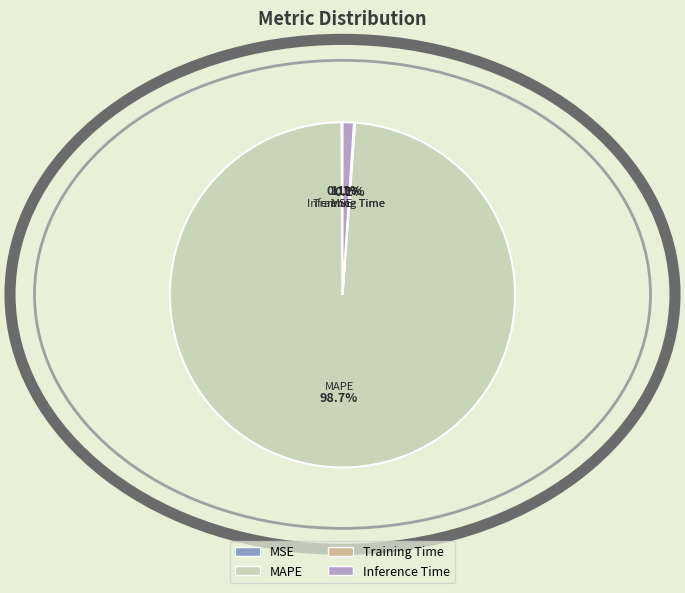

To the nearest percent, what is the difference between the largest and smallest slice percentages?

99%